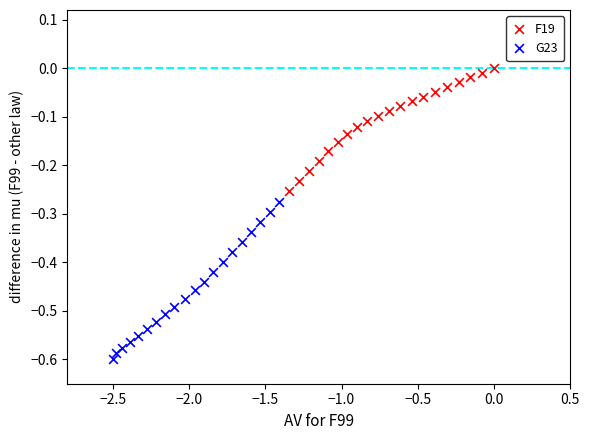

Which series has the widest spread of Y values?

G23